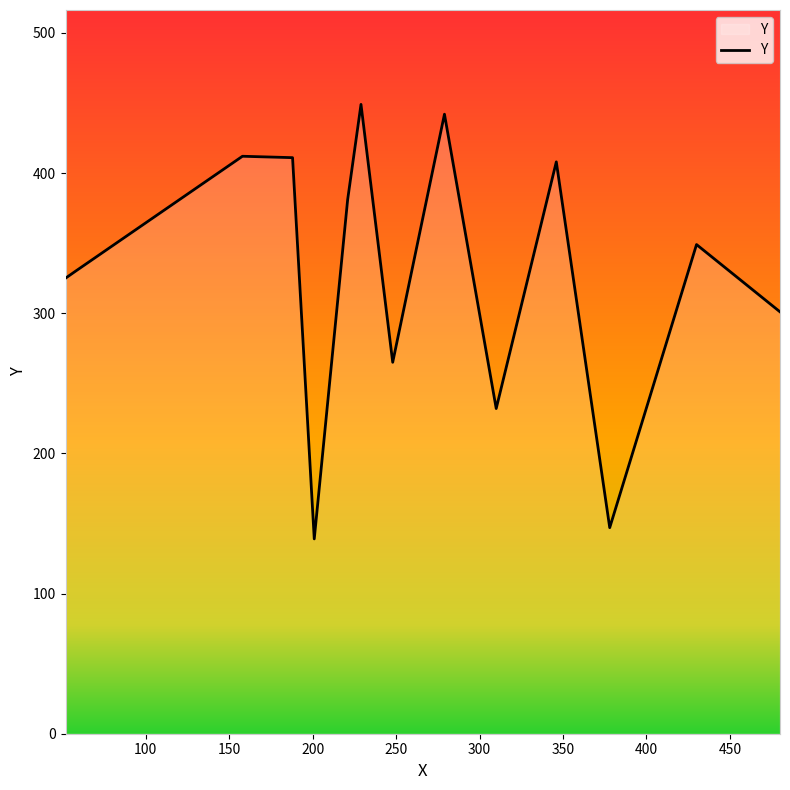

How many series are shown in this chart?

1